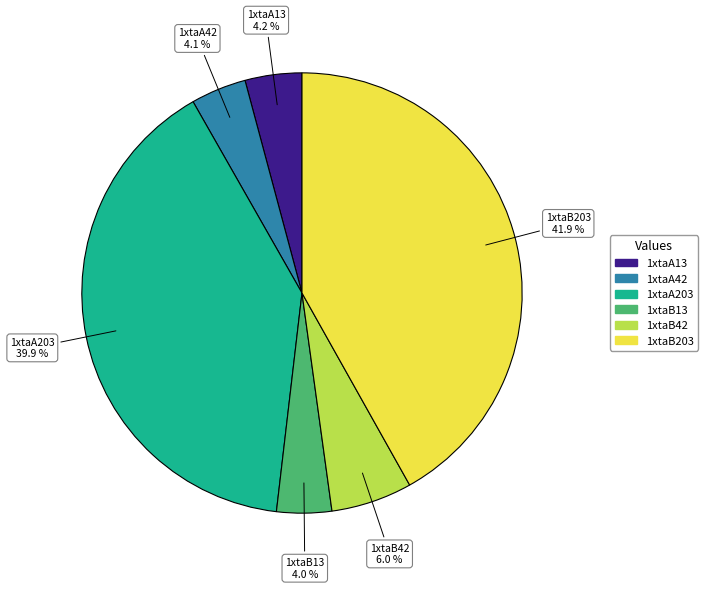

Count the number of slices in the pie.

6